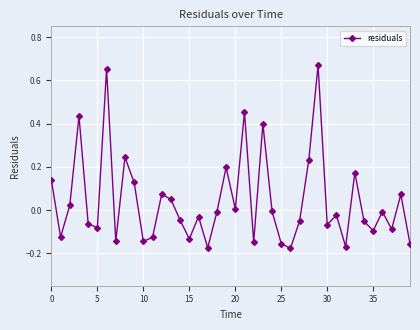

What is the difference between the second highest and minimum values?

0.8